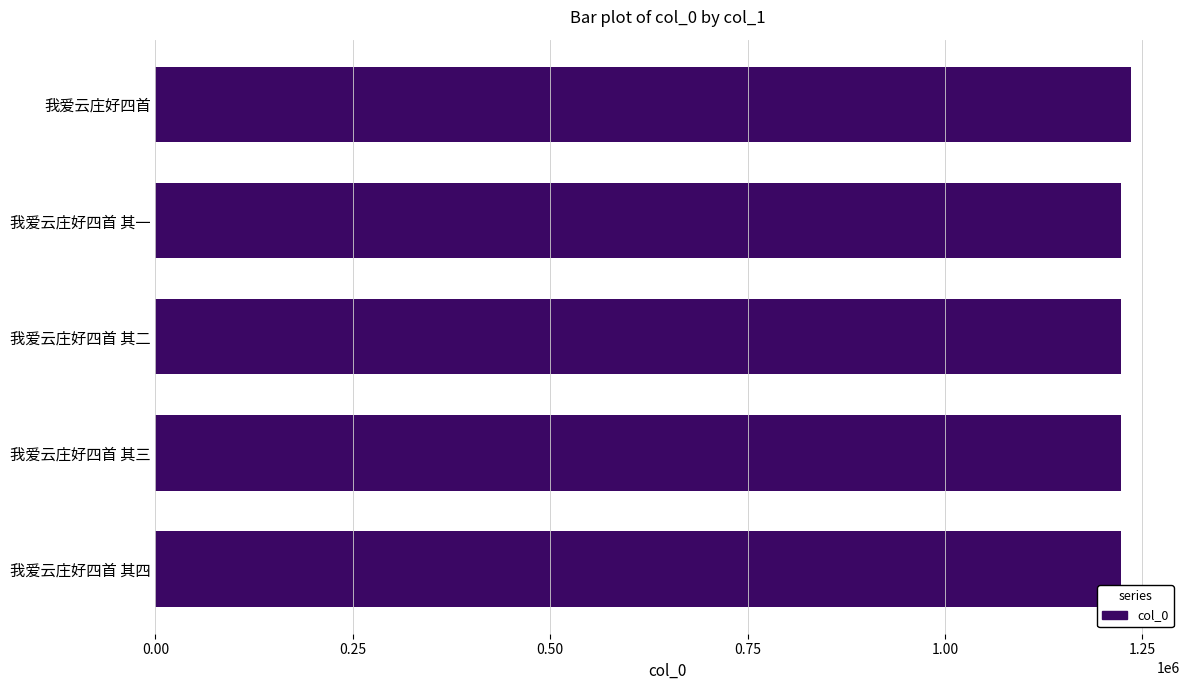

Does the chart contain stacked bars?

No